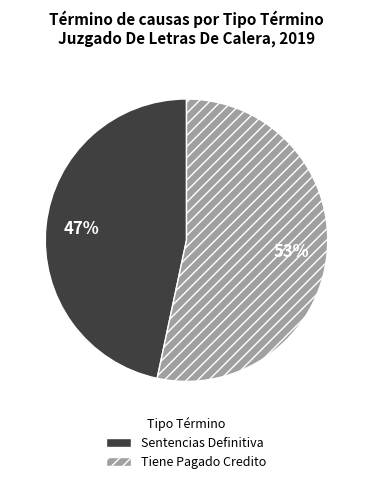

Rank the categories by value from highest to lowest.

Tiene Pagado Credito, Sentencias Definitiva